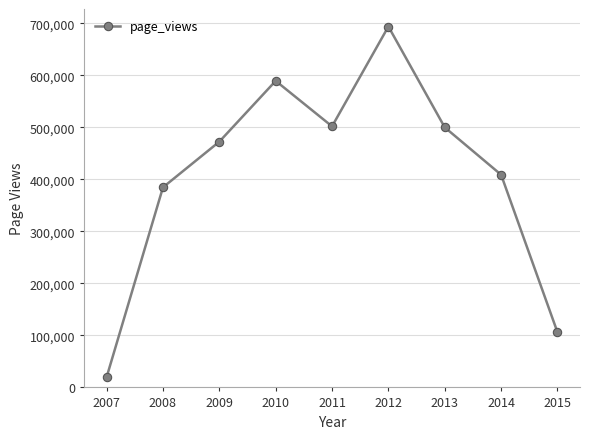

What is the change in value from 2008 to 2011?

+117297